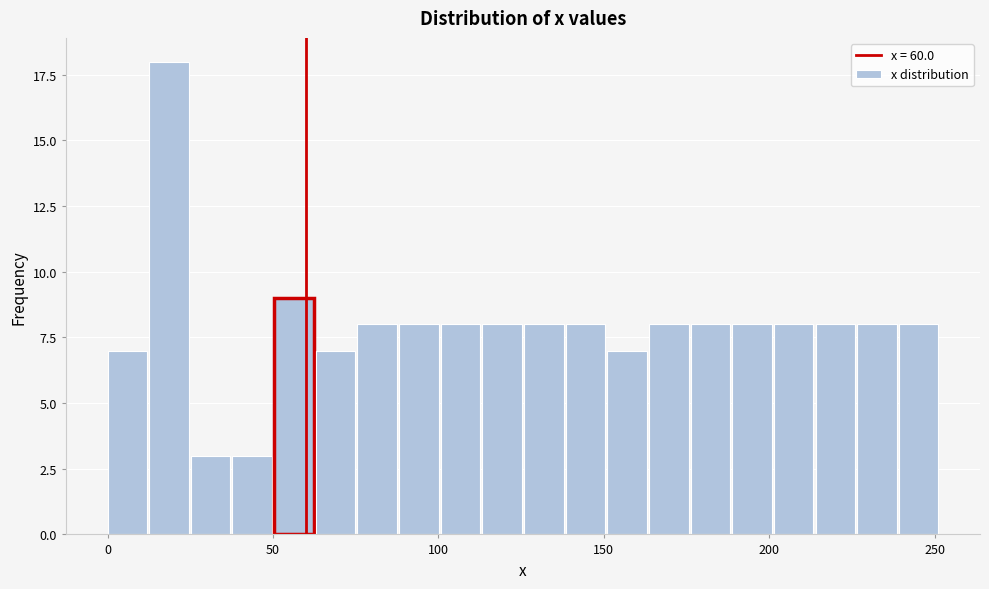

Read against the x-axis, roughly where is the centre of the tallest bar?

20